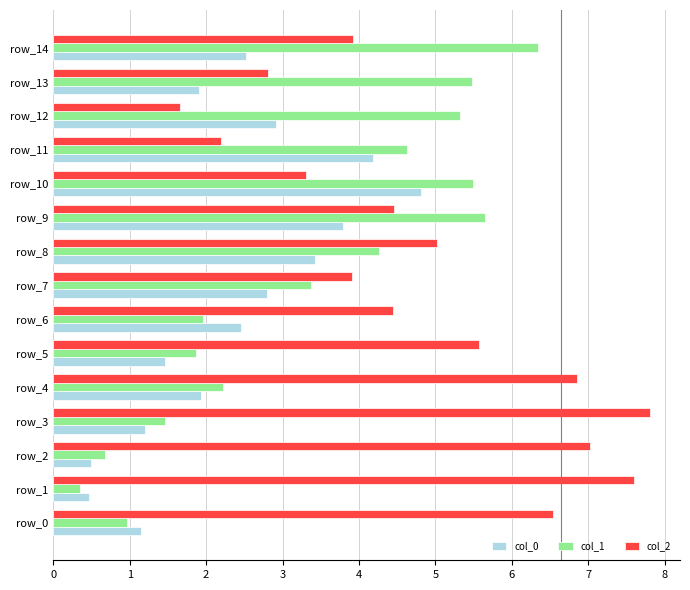

List the series in order of their peak value, lowest first.

col_0, col_1, col_2